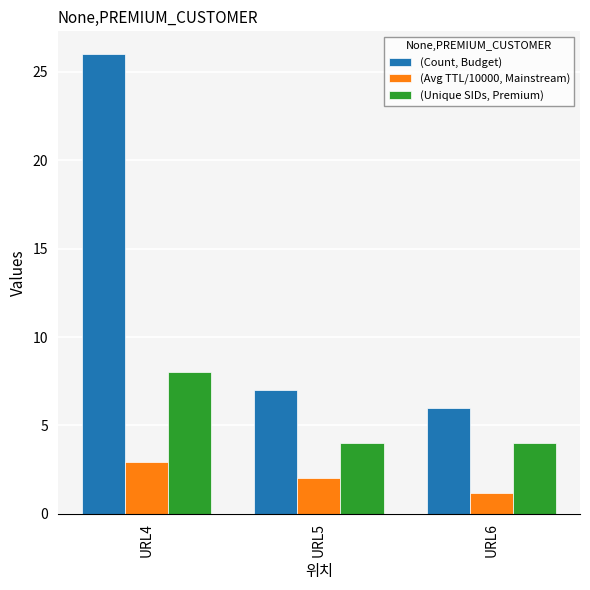

What is the spread (max minus min) of values at URL6?

4.8